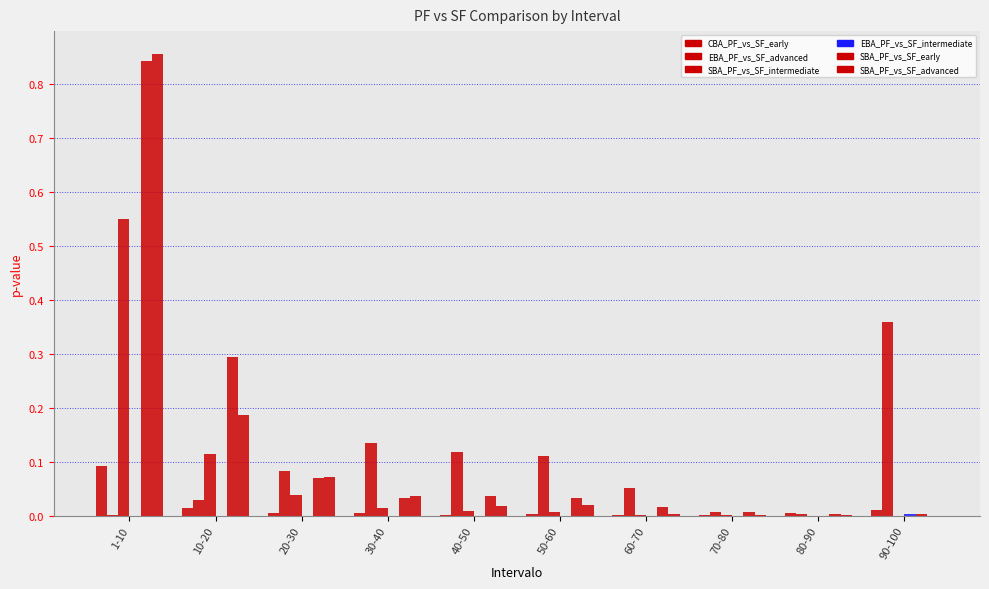

How many groups of bars are there?

10